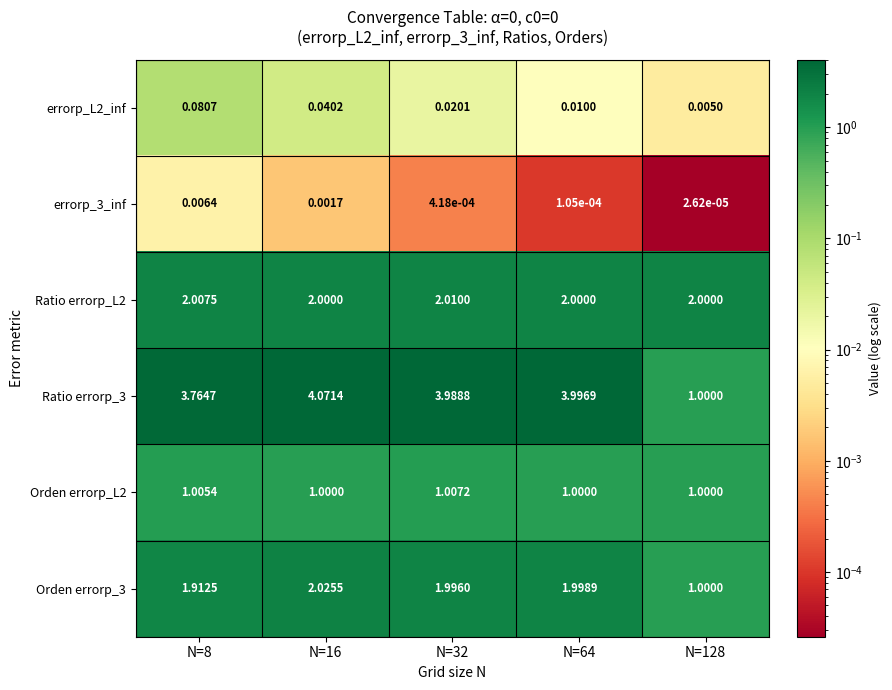

Reading left to right, list all the values displayed in this chart.

errorp_L2_inf: N=8=0.1	N=16=0.0	N=32=0.0	N=64=0.0	N=128=0.0
errorp_3_inf: N=8=0.0	N=16=0.0	N=32=0.0	N=64=0.0	N=128=0.0
Ratio errorp_L2: N=8=2.0	N=16=2.0	N=32=2.0	N=64=2.0	N=128=2.0
Ratio errorp_3: N=8=3.8	N=16=4.1	N=32=4.0	N=64=4.0	N=128=1.0
Orden errorp_L2: N=8=1.0	N=16=1.0	N=32=1.0	N=64=1.0	N=128=1.0
Orden errorp_3: N=8=1.9	N=16=2.0	N=32=2.0	N=64=2.0	N=128=1.0